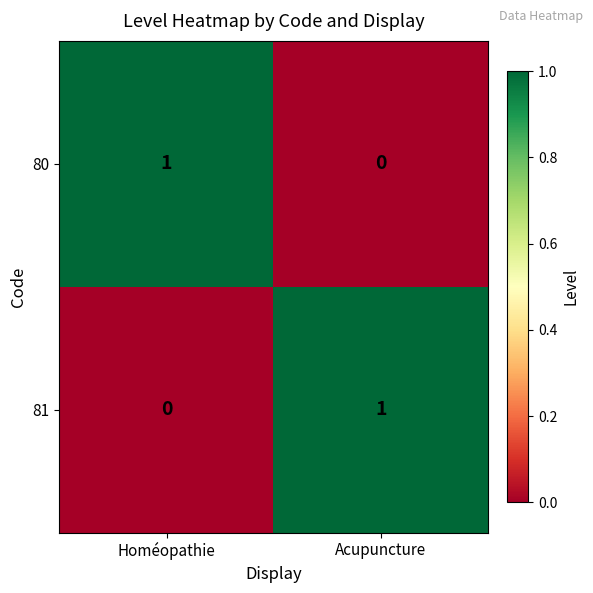

At how many categories does at least one series exceed 0?

2